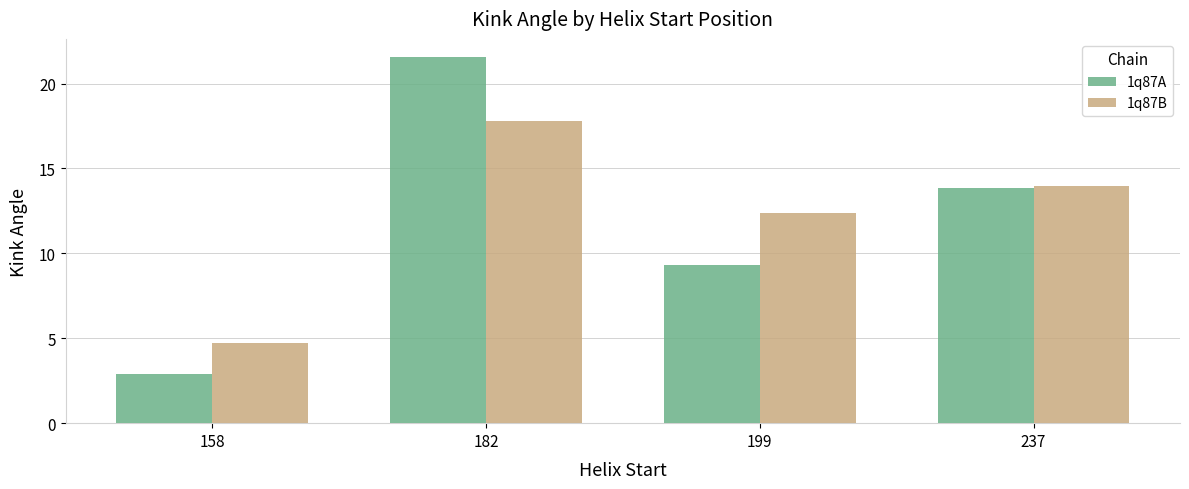

What is the total value across all series at 182?

39.4